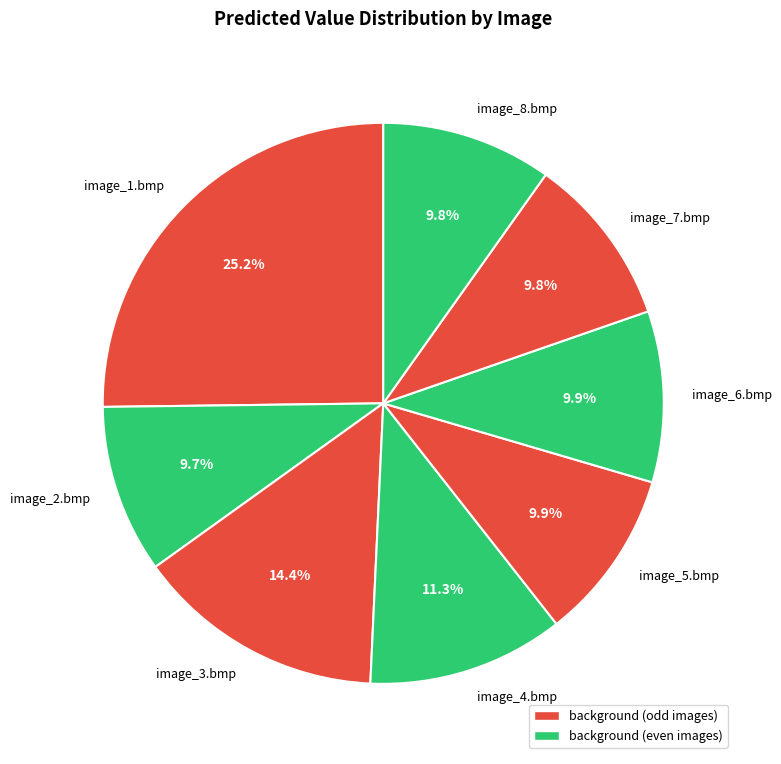

True or false: image_6.bmp accounts for 10% of the total.

True